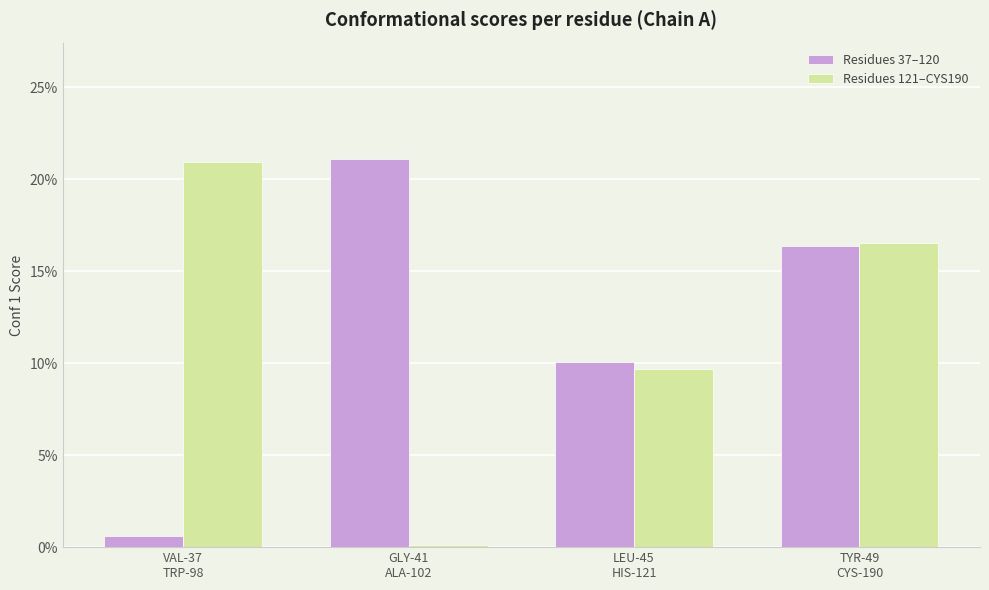

Are the bars horizontal?

No